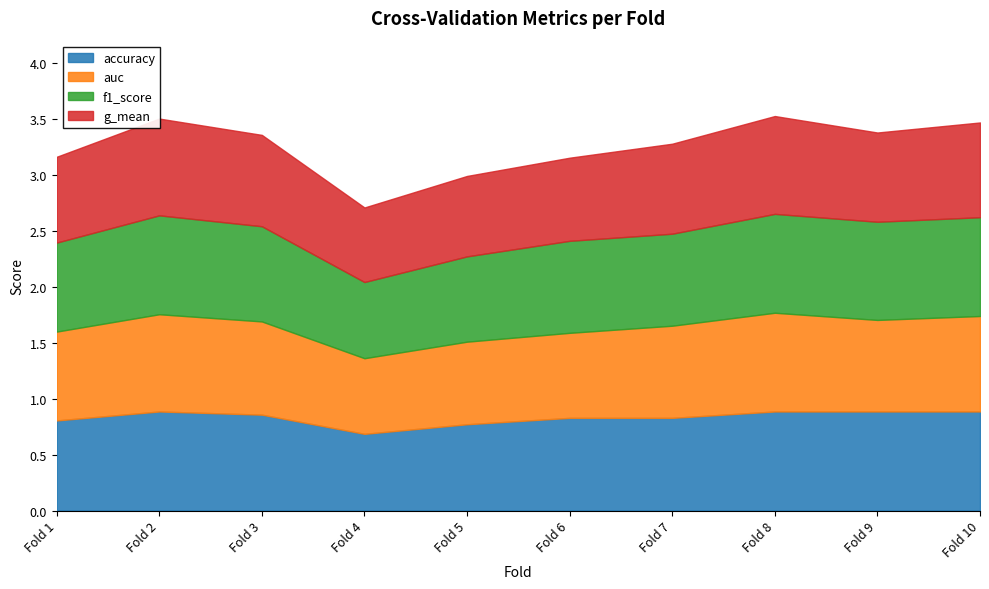

How many lines are shown in the chart?

4